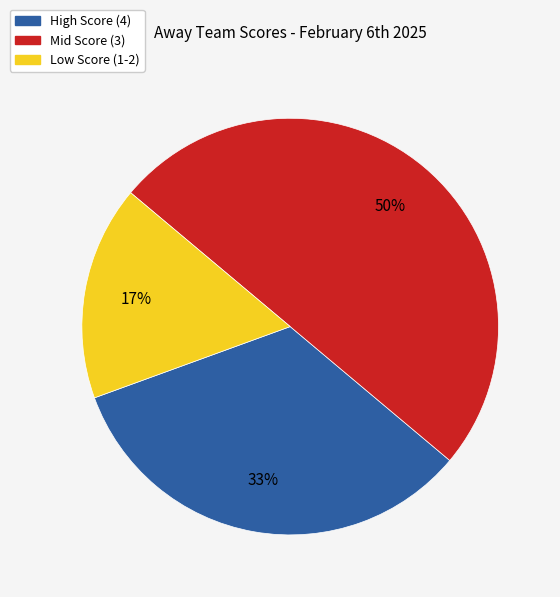

To the nearest percent, what is the difference between the largest and smallest slice percentages?

33%